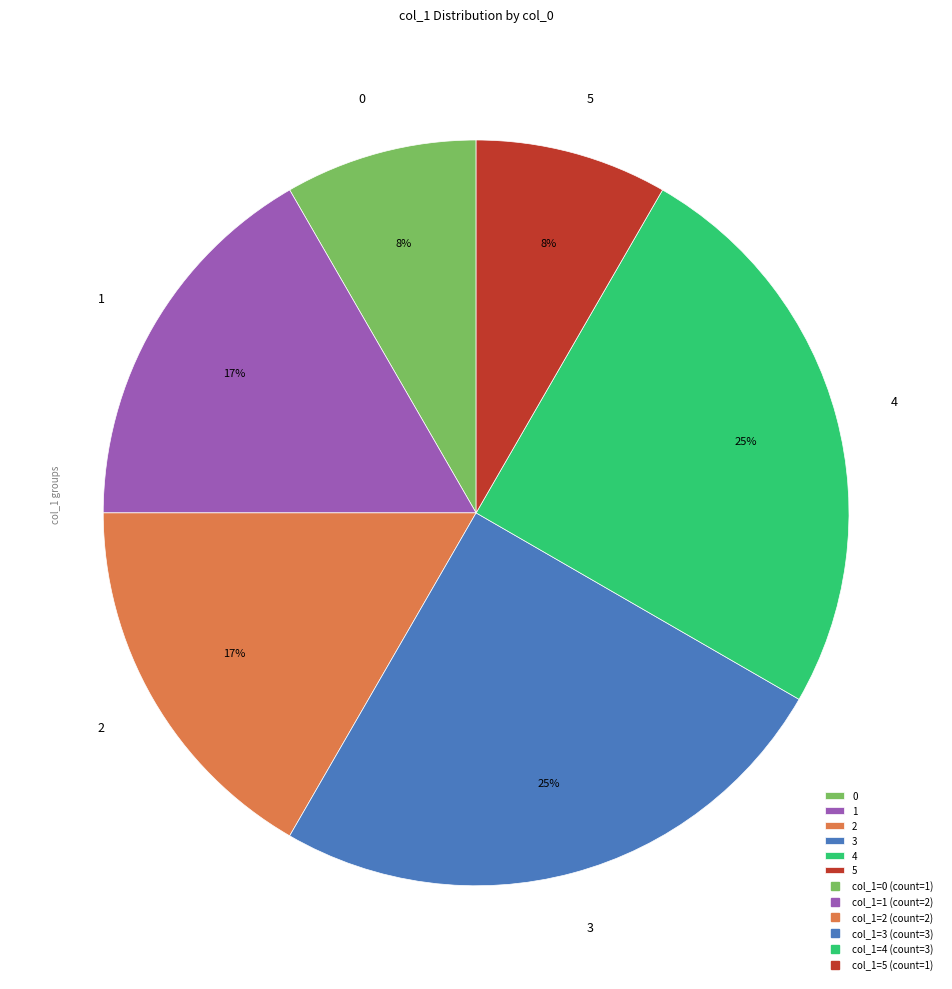

The 0 slice represents 22% of the pie. True or false?

False